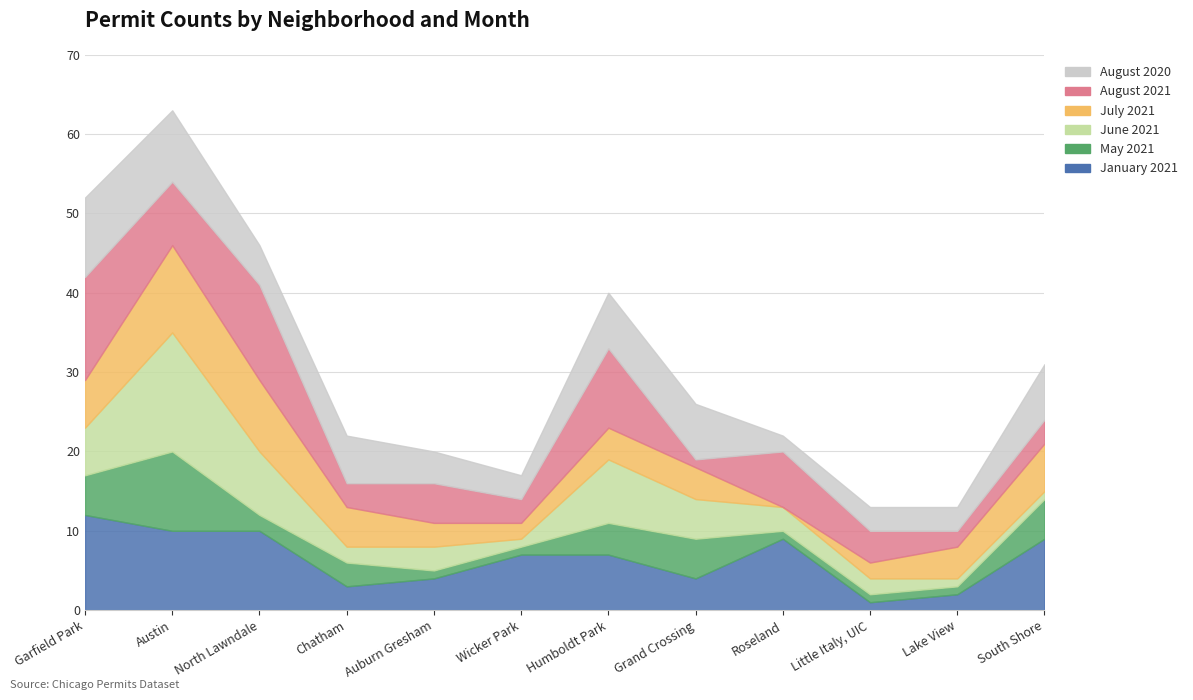

At which category does June 2021 reach its first local valley?

Chatham